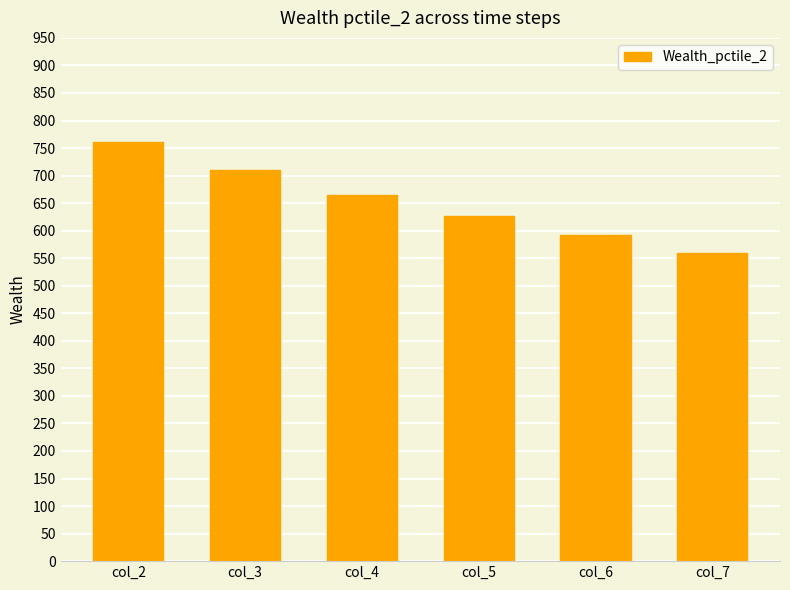

True or false: the data shows 1035.5 at col_6.

False